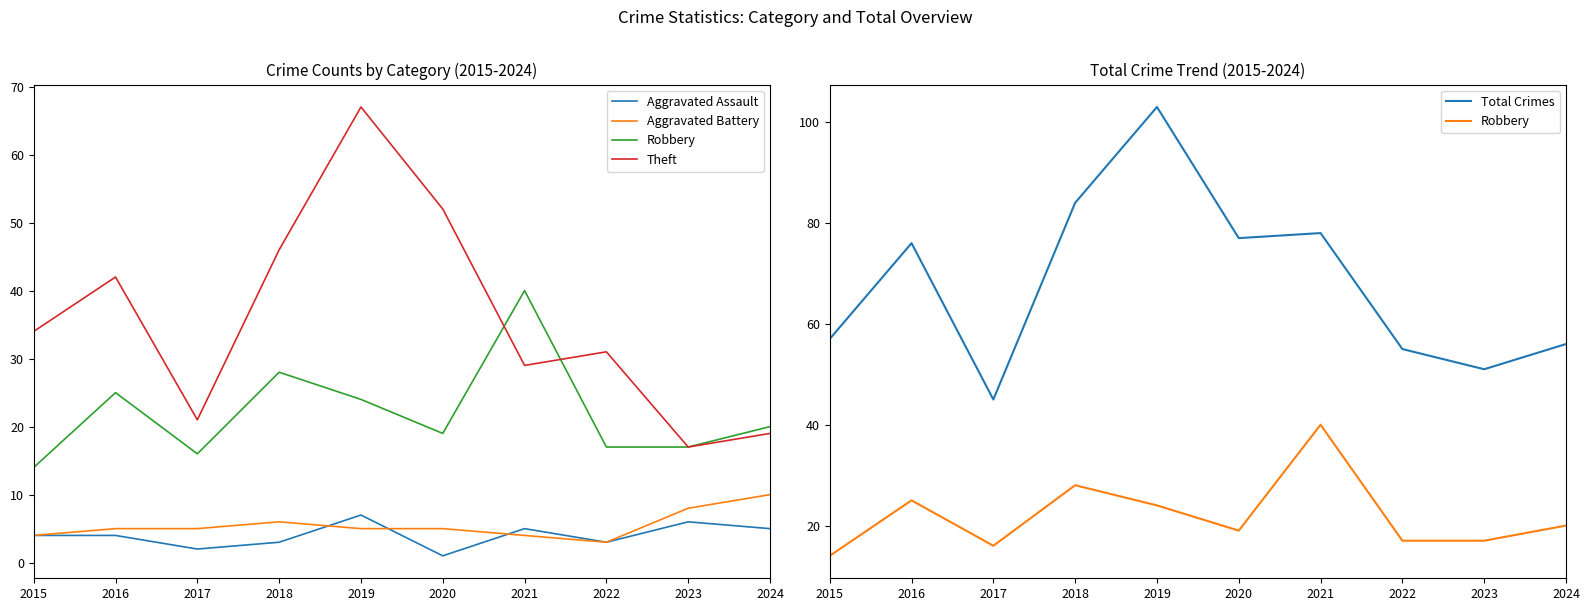

Read the Total Crimes value at 2019, to the nearest 10.

100